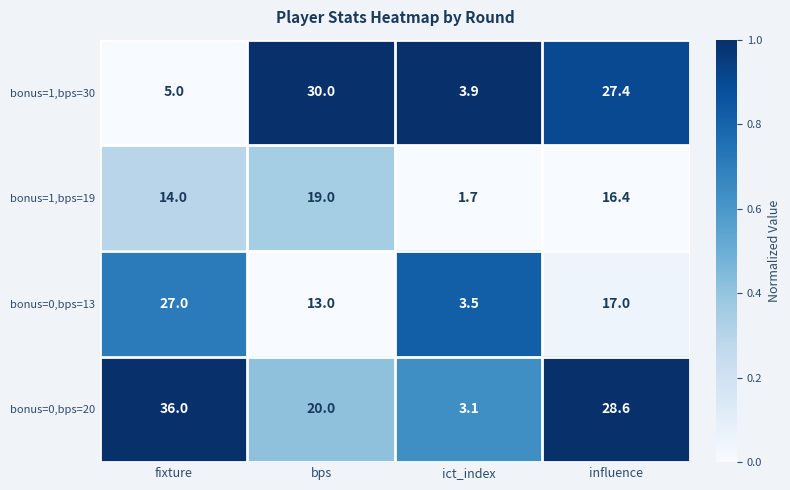

The value of bonus=0,bps=13 at ict_index is 1.2. True or false?

False